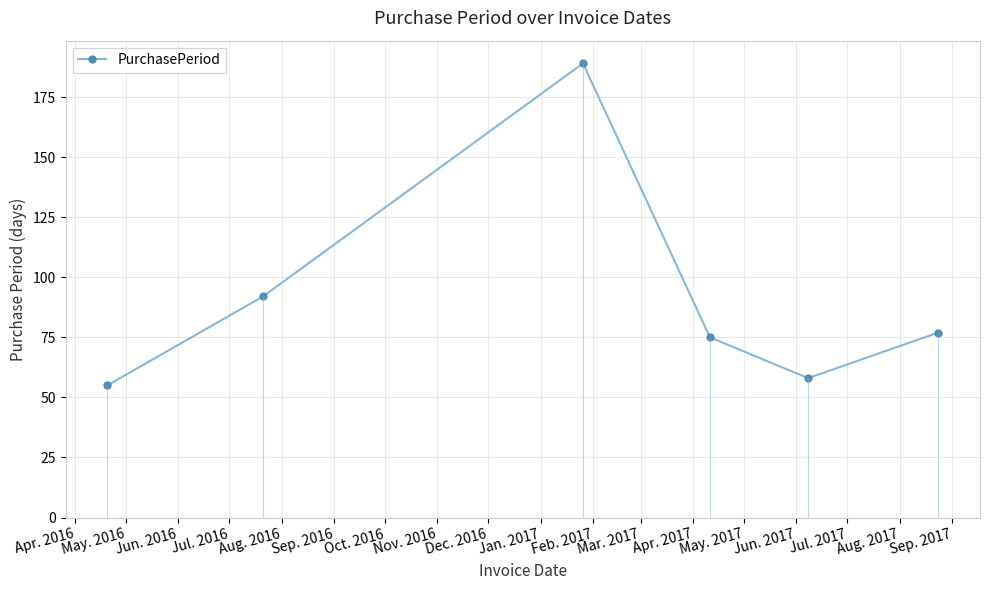

How many lines are shown in the chart?

1